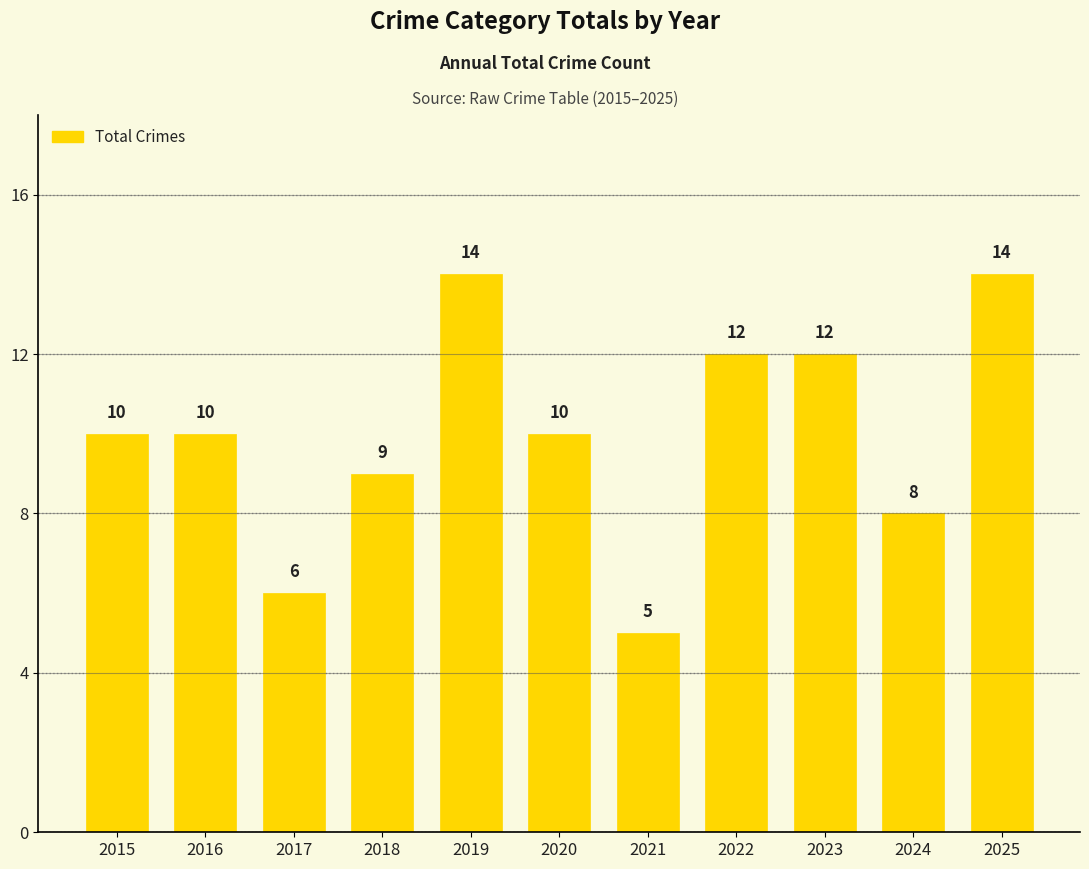

What is the change in value from 2016 to 2024?

-2